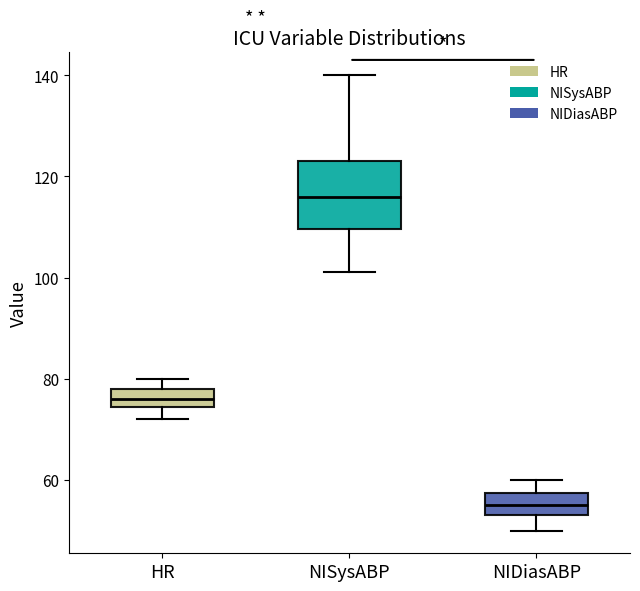

Where is the upper edge of the box for HR on the y-axis? The values are not printed on the chart, so give them approximately, as read against the axis.

78